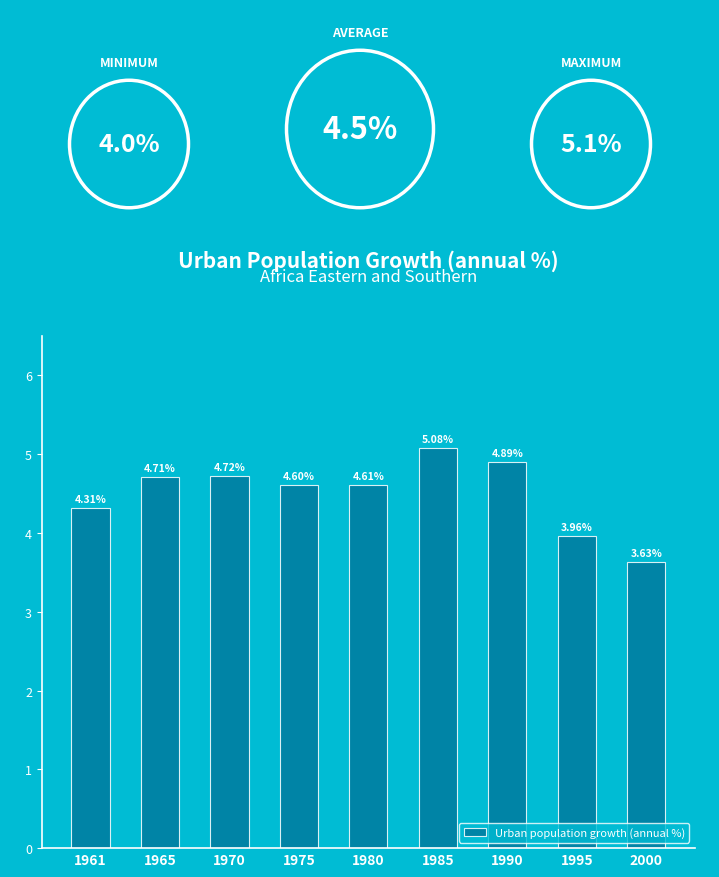

What is the change in value from 1970 to 1980?

-0.1